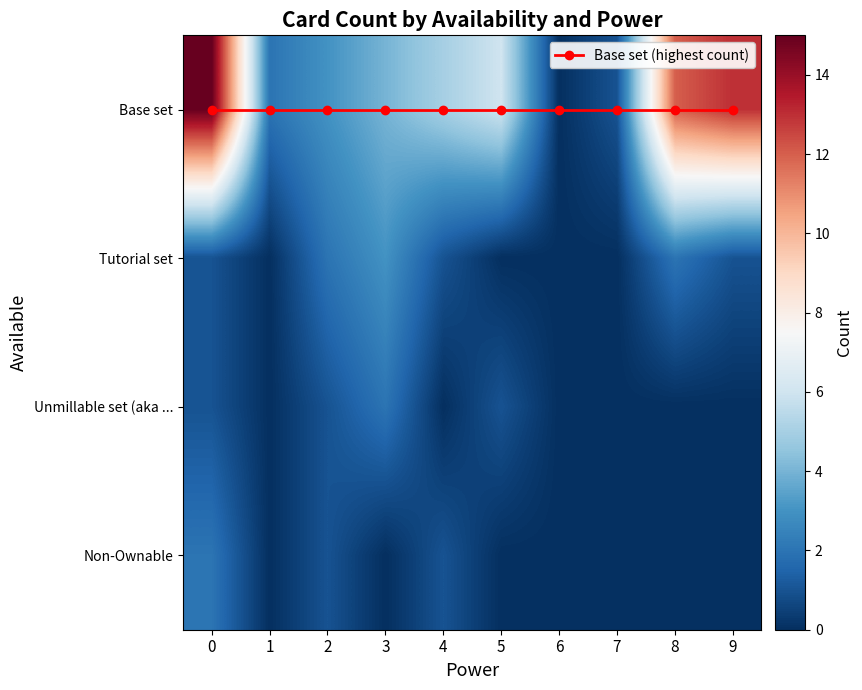

Between 3 and 2, which is larger?

3